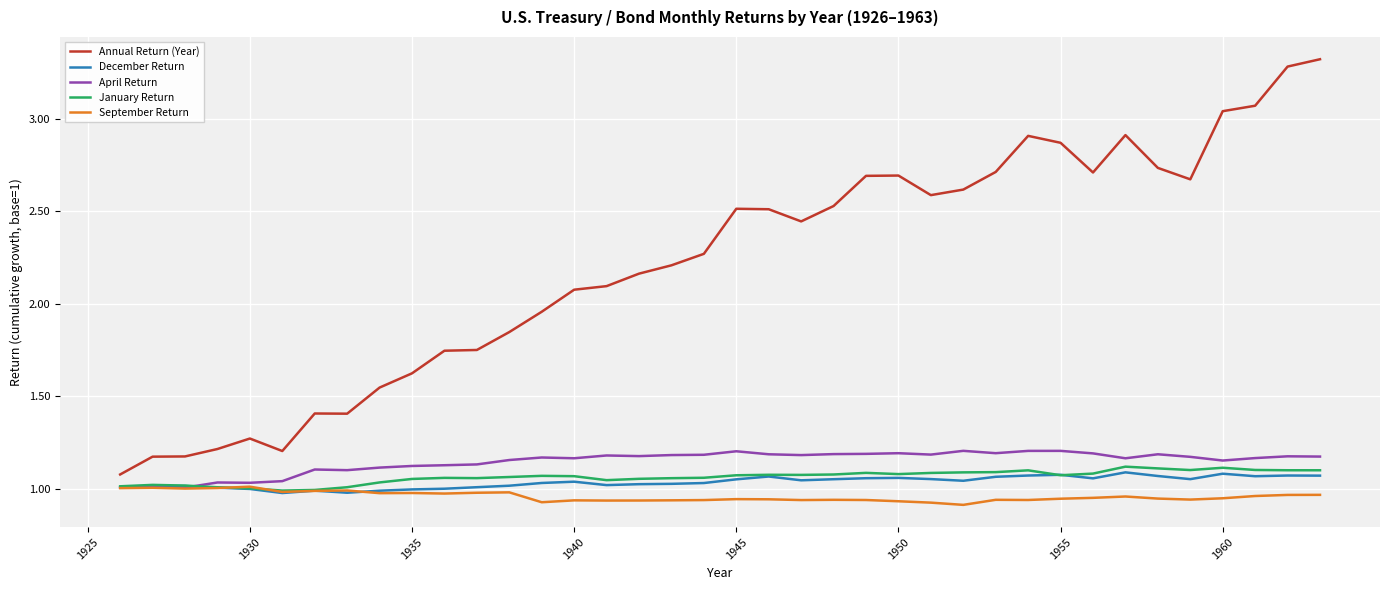

Which series has the largest total across all categories?

Annual Return (Year)